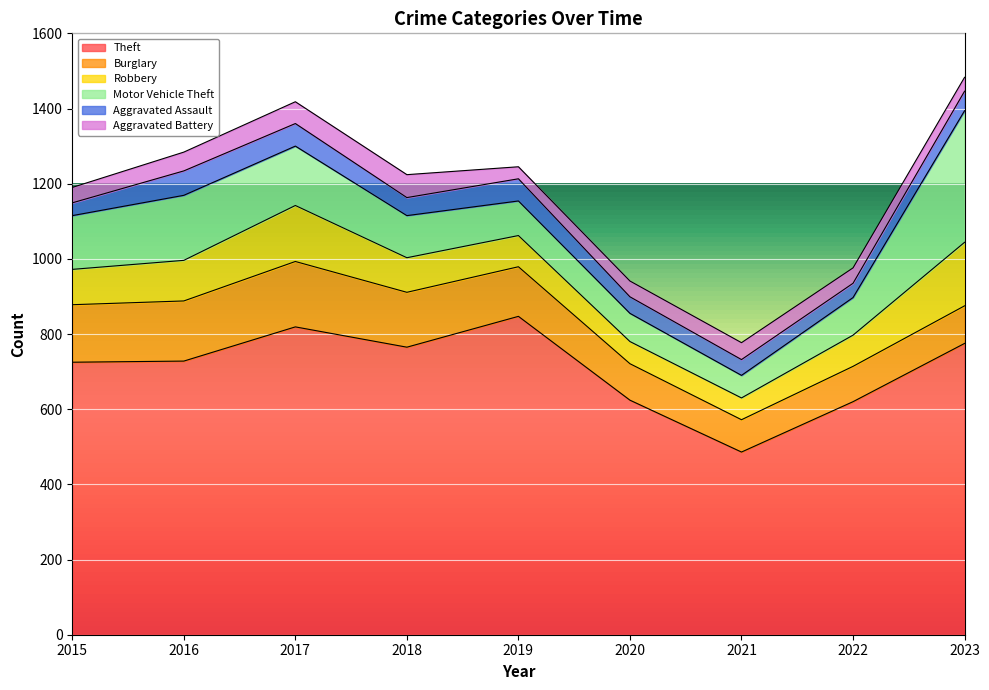

Which series changed the most between 2021 and 2023?

Motor Vehicle Theft